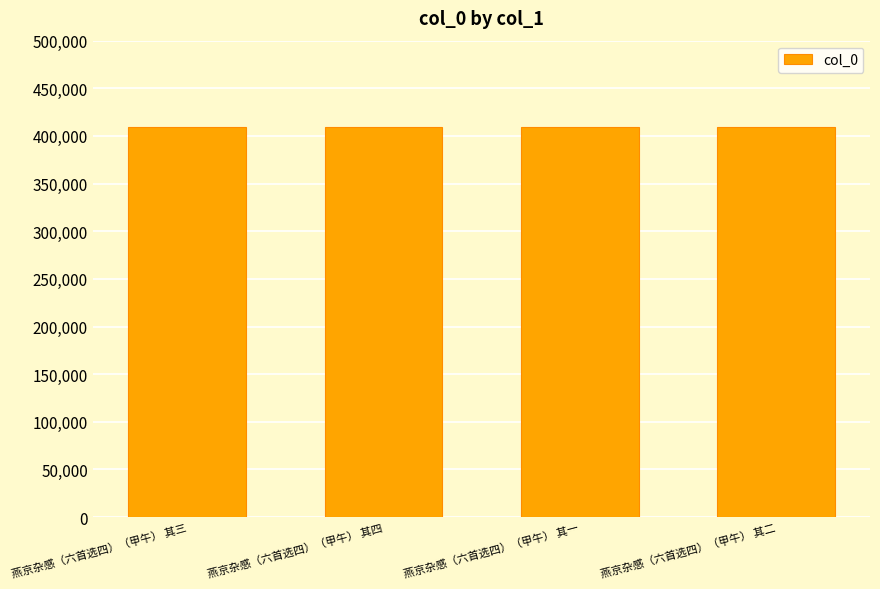

What is the ratio of the value at 燕京杂感（六首选四）（甲午） 其二 to the value at 燕京杂感（六首选四）（甲午） 其一?

1.0